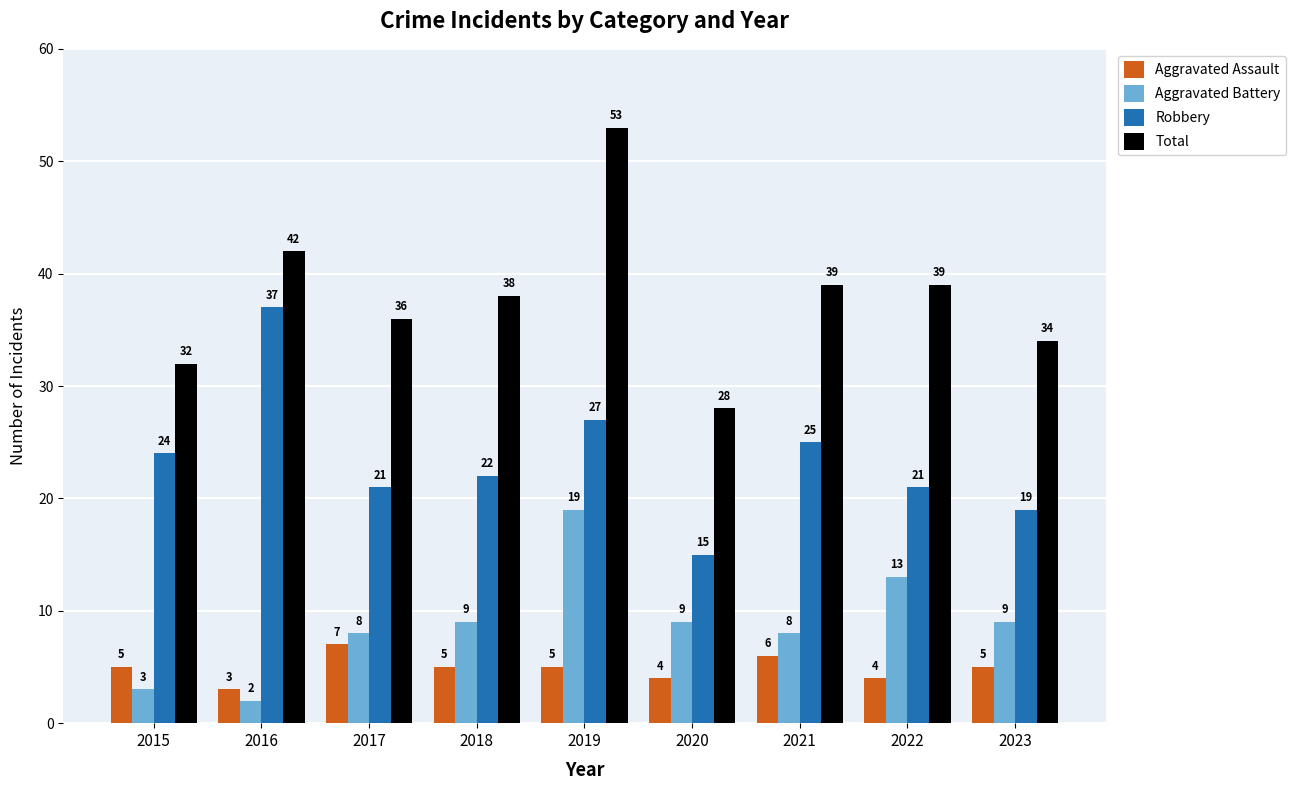

What is the sum of the Aggravated Assault values at 2017 and 2015?

12